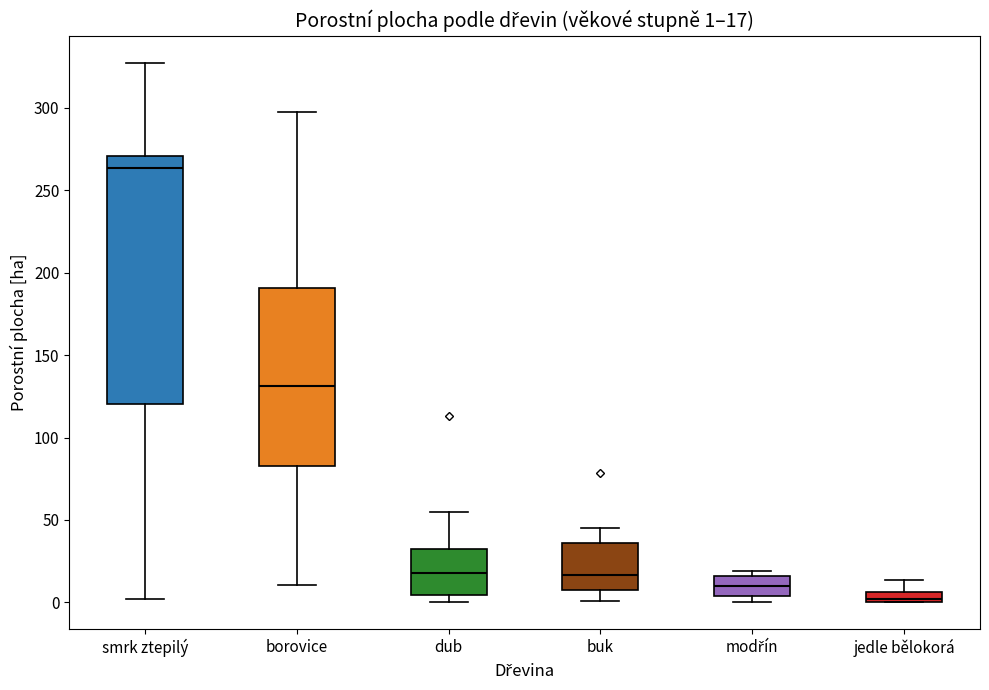

Comparing the boxes themselves (not the whiskers), which one is the tallest?

smrk ztepilý